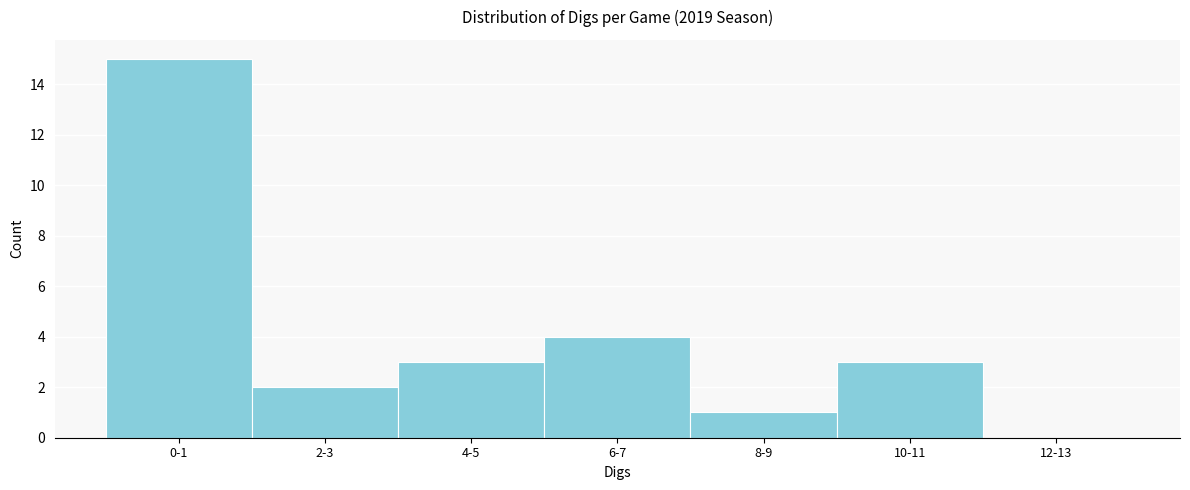

Reading left to right, extract all data points from this chart.

0-1=15	2-3=2	4-5=3	6-7=4	8-9=1	10-11=3	12-13=0